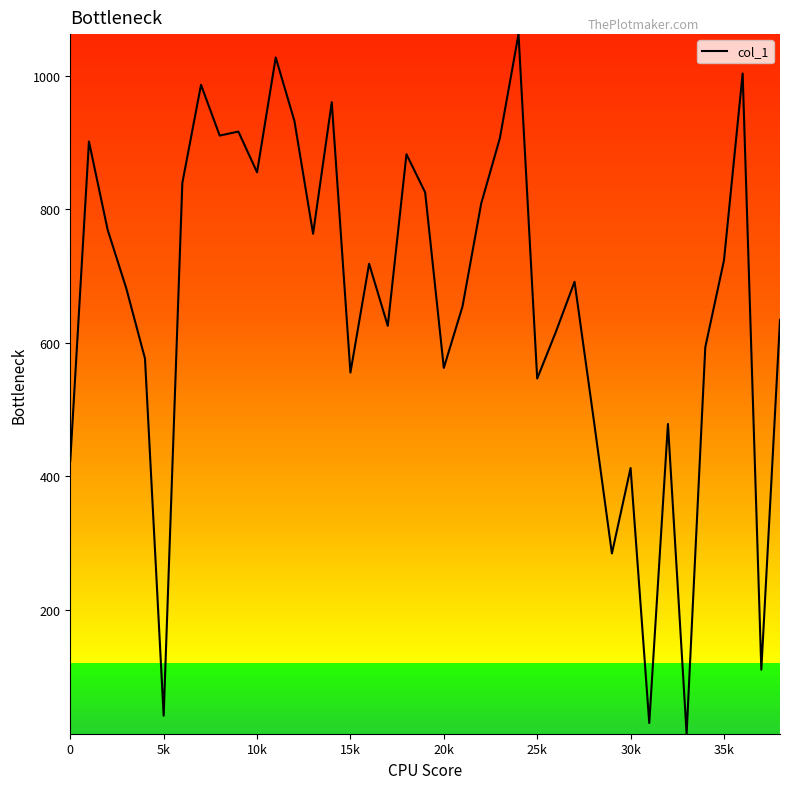

What is the greatest value displayed?

1062